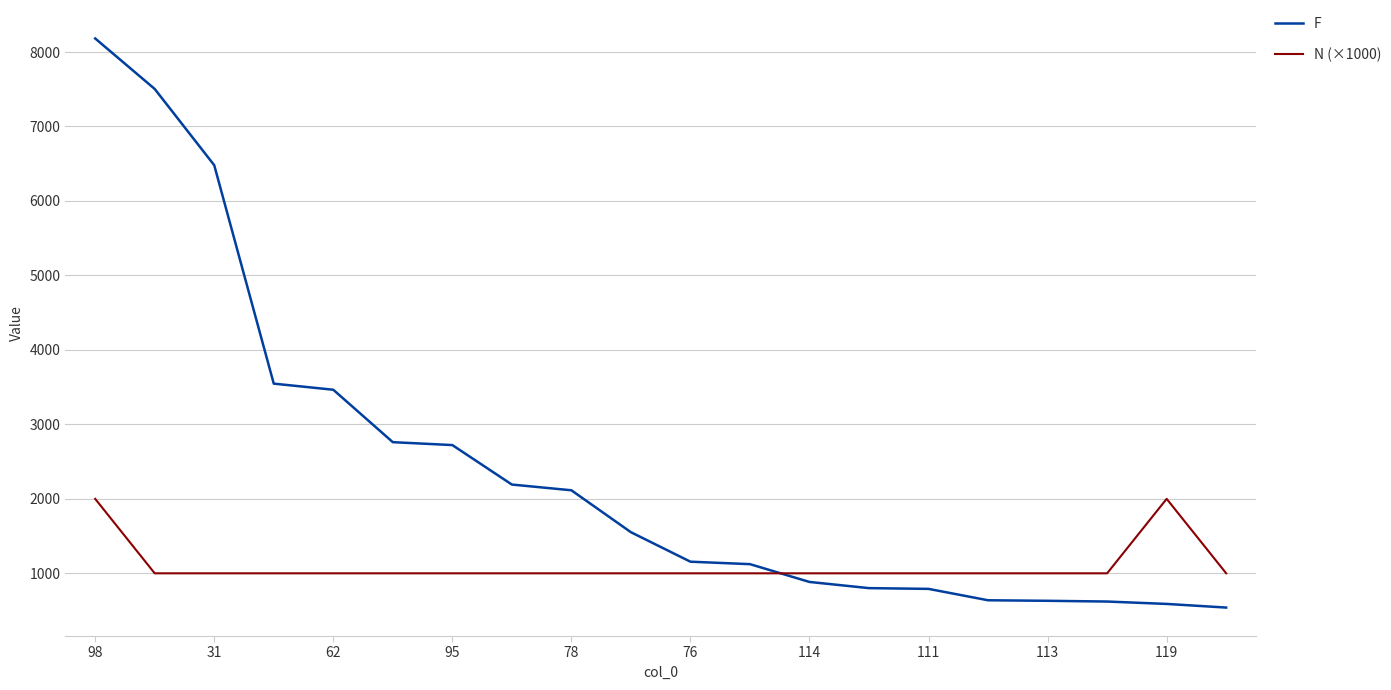

Which series has the widest spread of values?

F